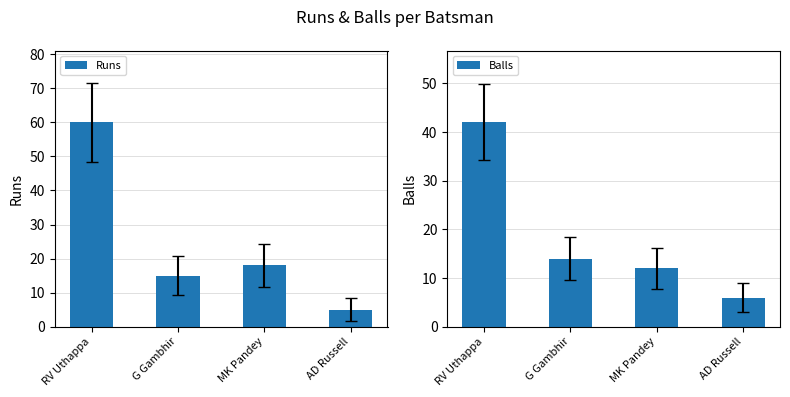

What is the sum of all Runs values?

98